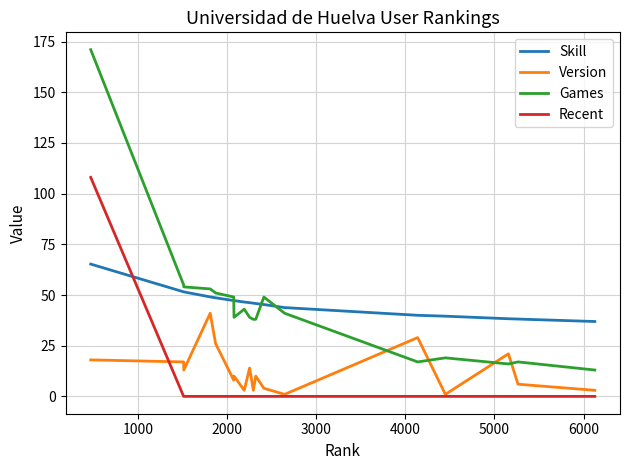

Which series has the largest range (max minus min)?

Games